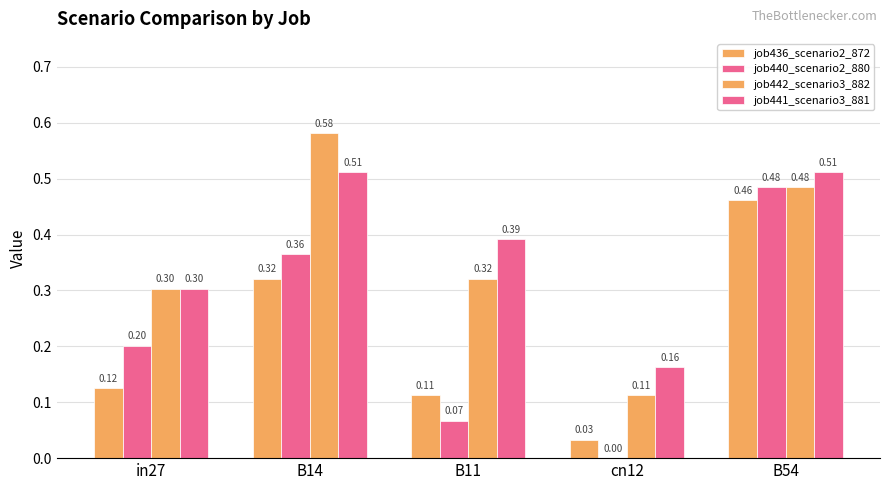

How many categories are shown in the chart?

5